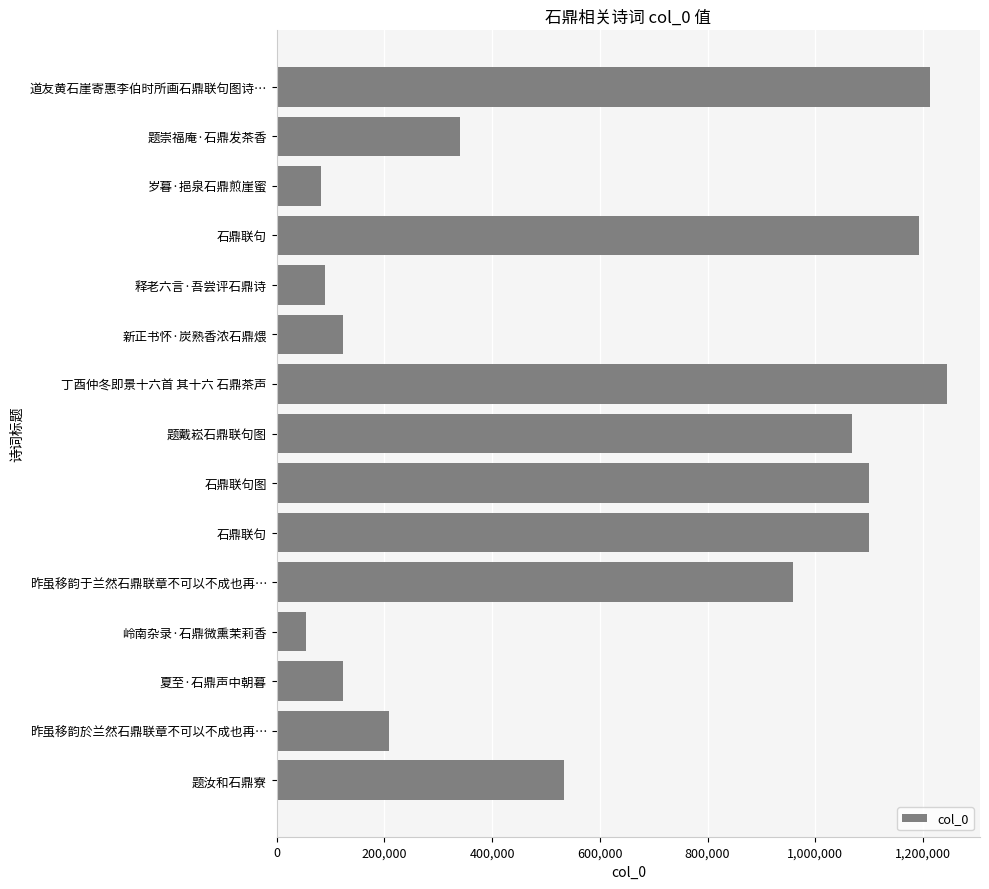

Count the number of categories in the chart.

15